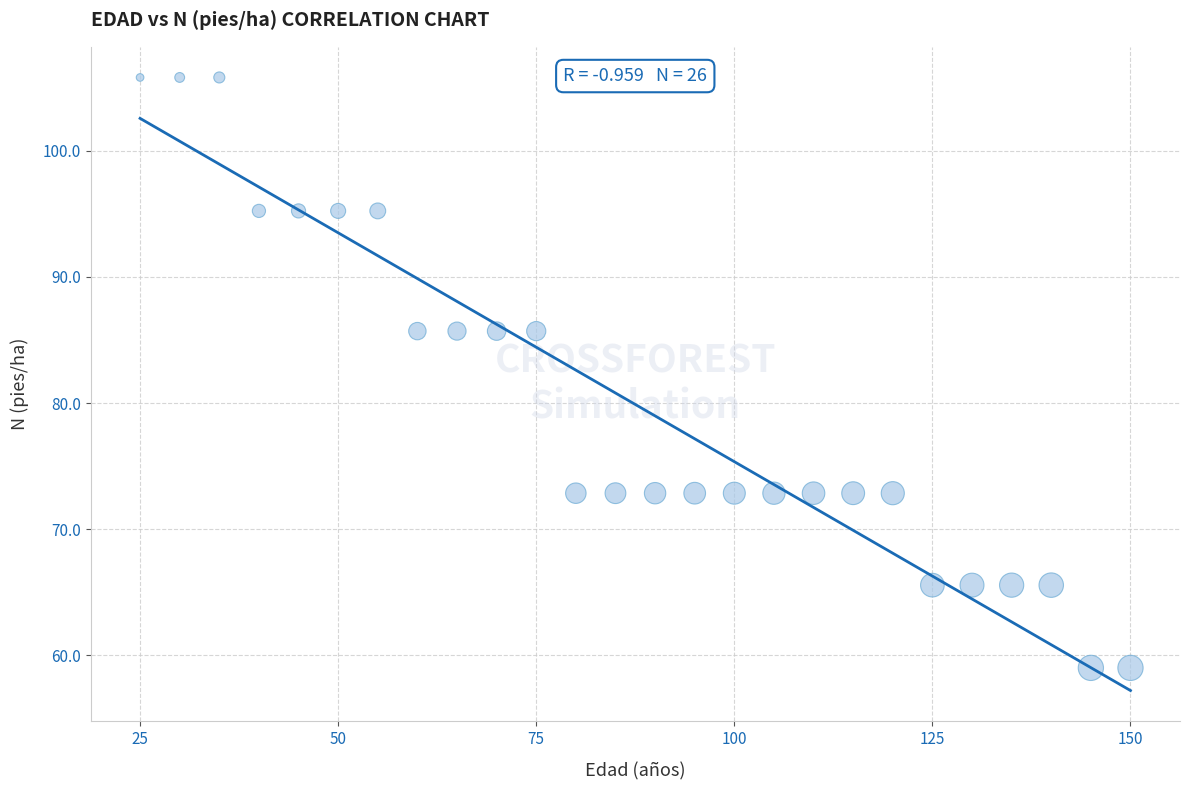

What is the range of Y values (max minus min)?

46.8